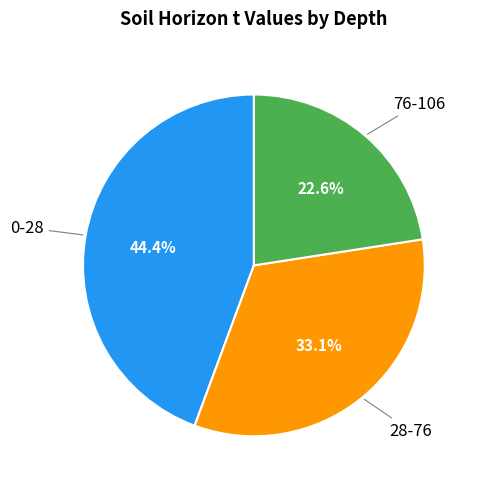

Does any single category account for the majority?

No